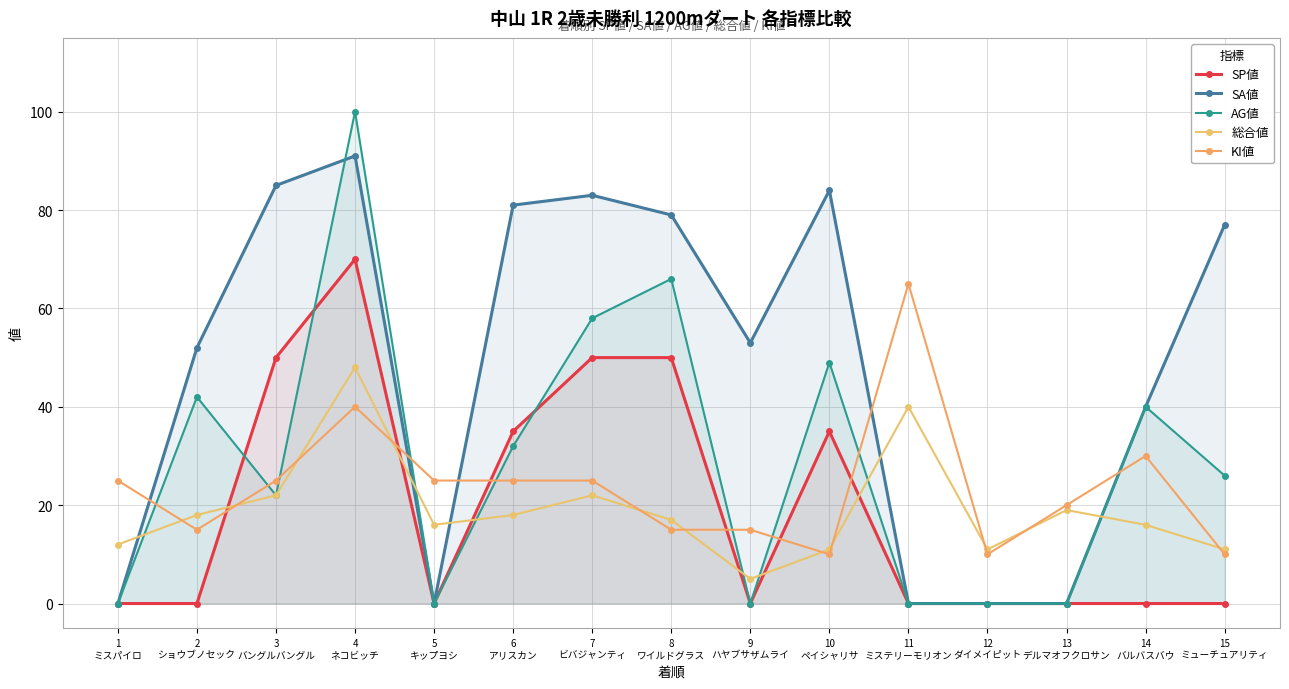

What is the difference between the maximum and minimum values in the 総合値 series?

43